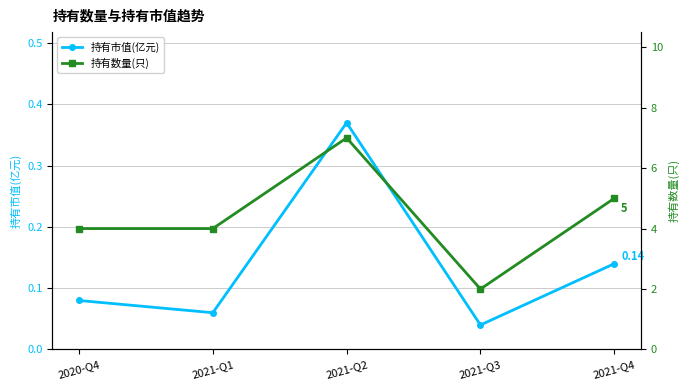

True or false: 持有数量(只) has a value of 4.0 at 2021-Q1.

True